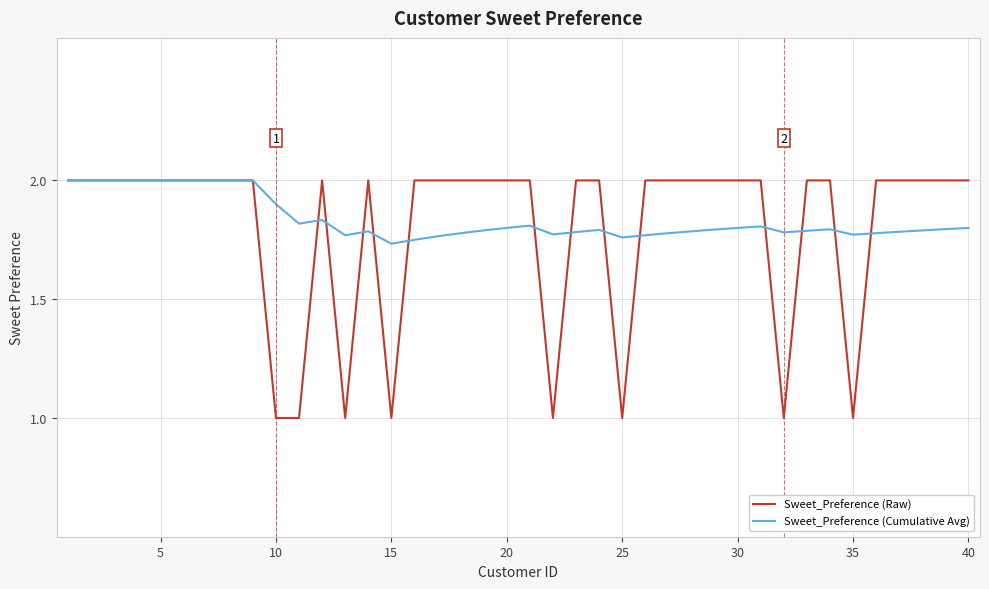

What is the highest value of the Sweet_Preference (Raw) series?

2.0